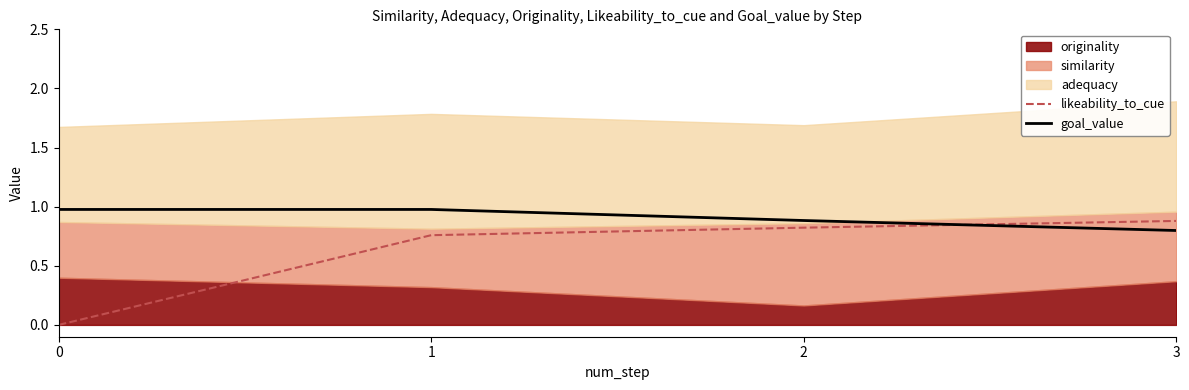

What value does the goal_value series have at 1?

1.0